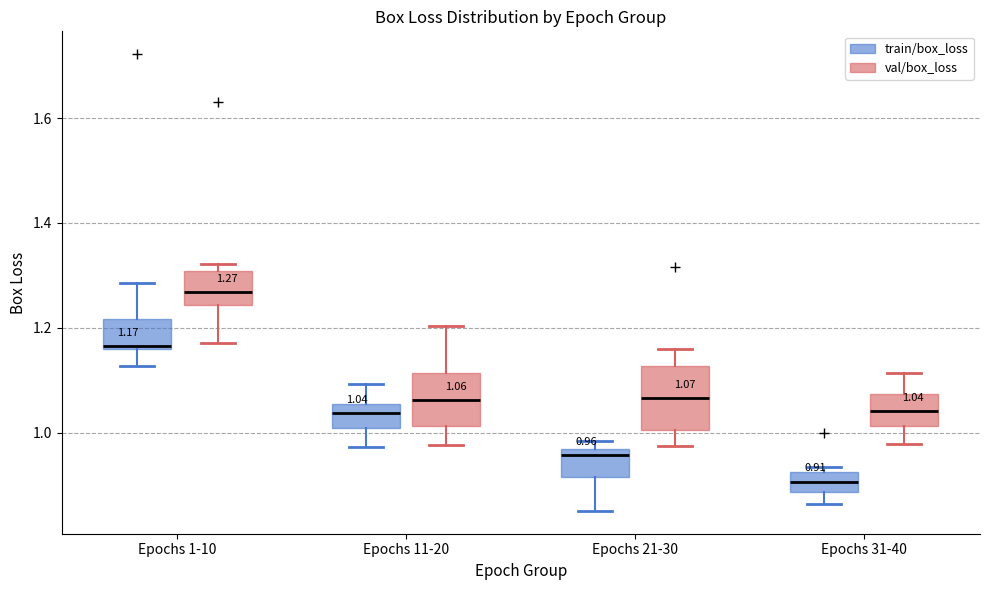

Which box has the highest median line?

Epochs 1-10 (val/box_loss)